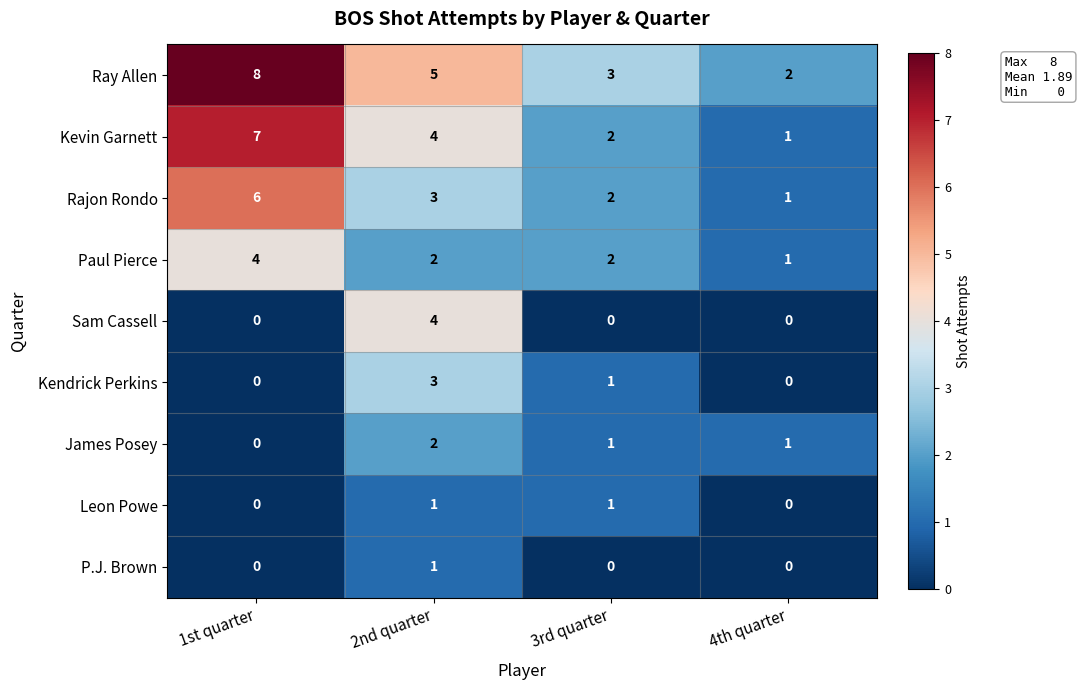

Between 1st quarter and 2nd quarter, which series saw the biggest shift?

Sam Cassell